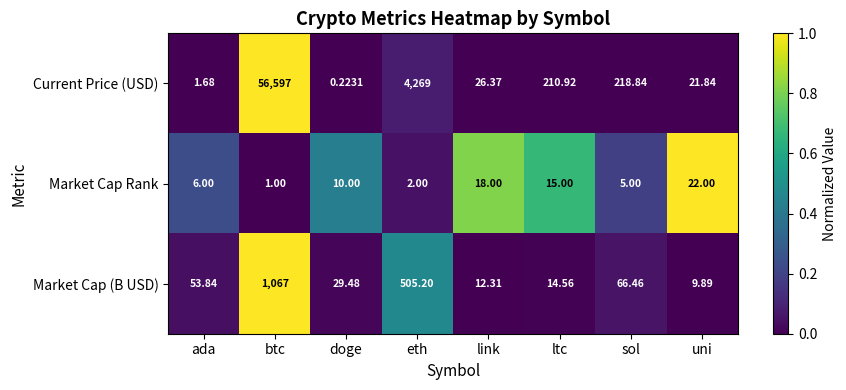

How many data points in Market Cap (B USD) are less than 53?

4